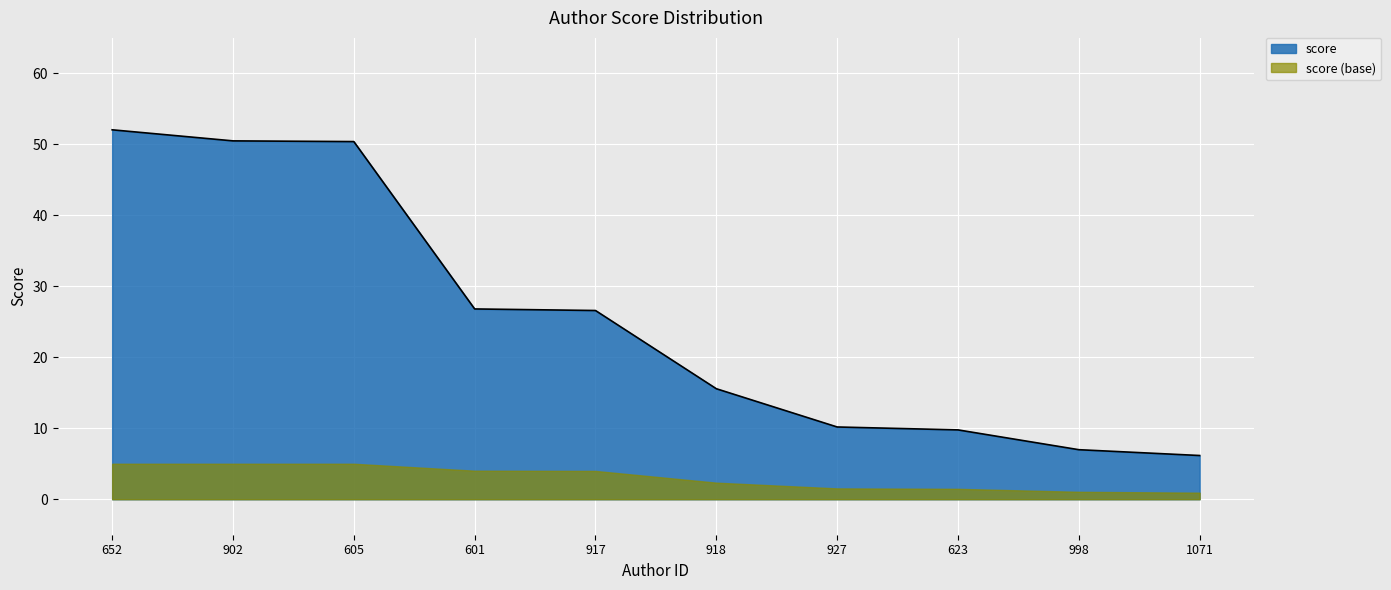

How many categories are shown in the chart?

10